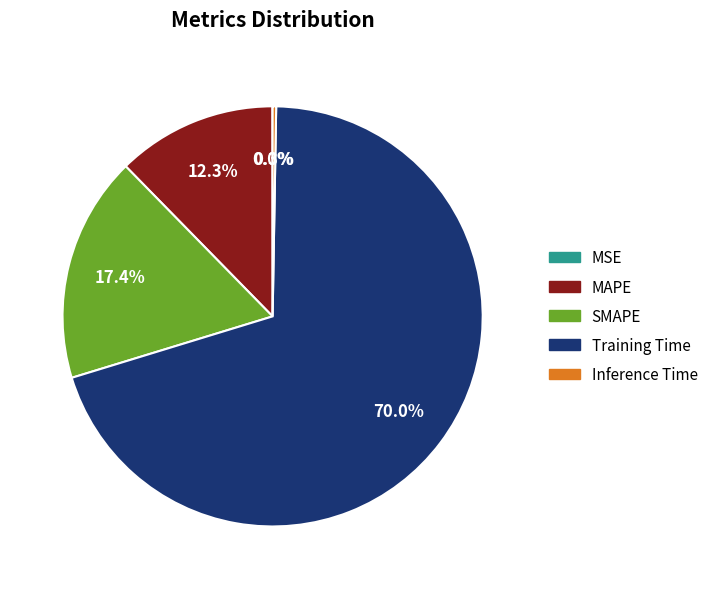

Does Training Time account for over 50% of the chart?

Yes